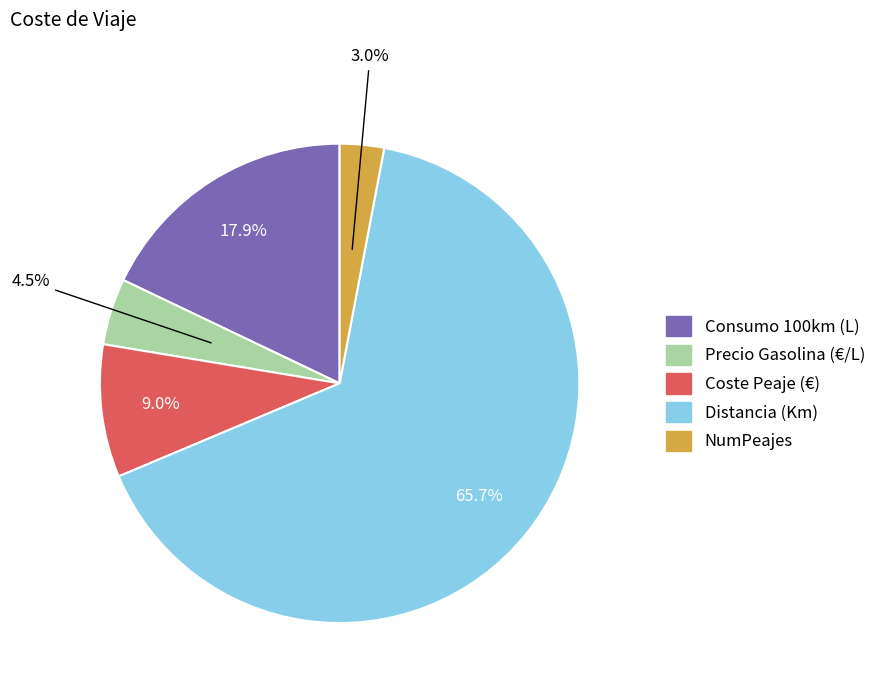

Which category has the biggest portion of the pie?

Distancia (Km)